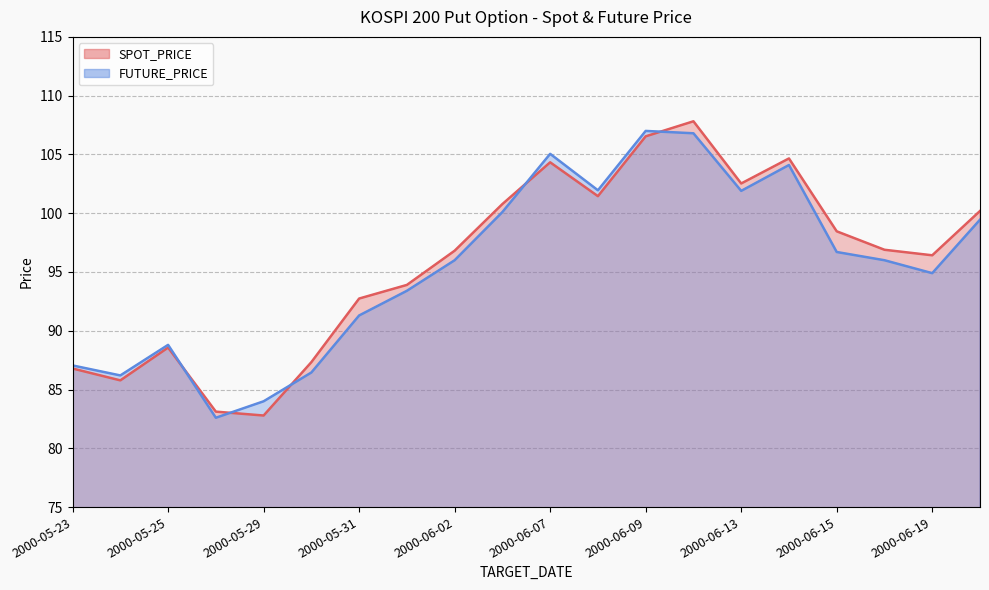

What is the smallest value displayed?

82.6